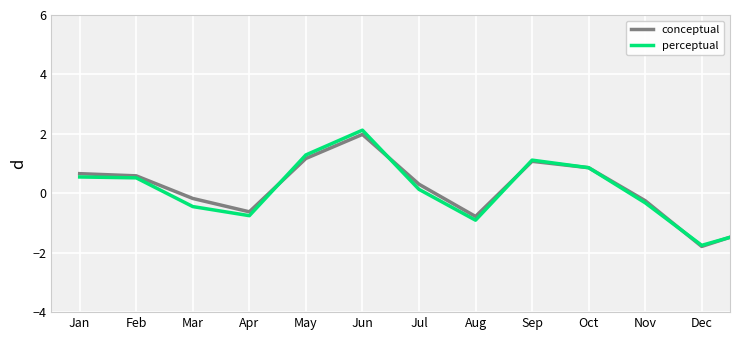

At which label does conceptual reach its peak?

Jun